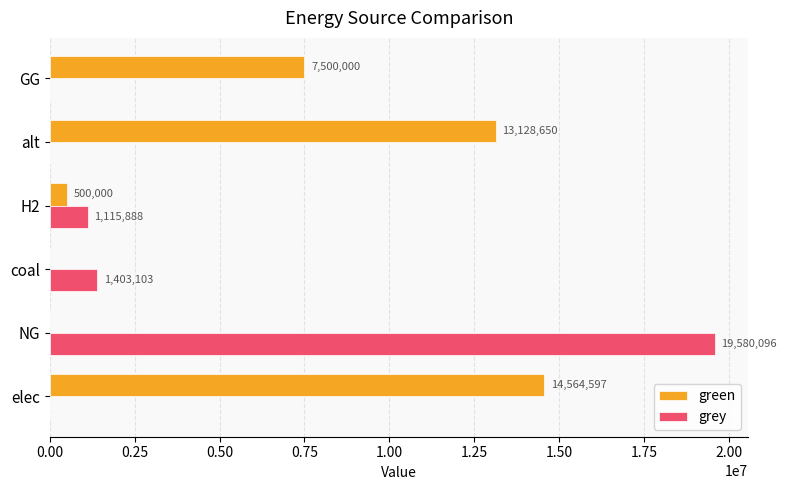

Is the value of grey at H2 greater than the value of green at H2?

Yes